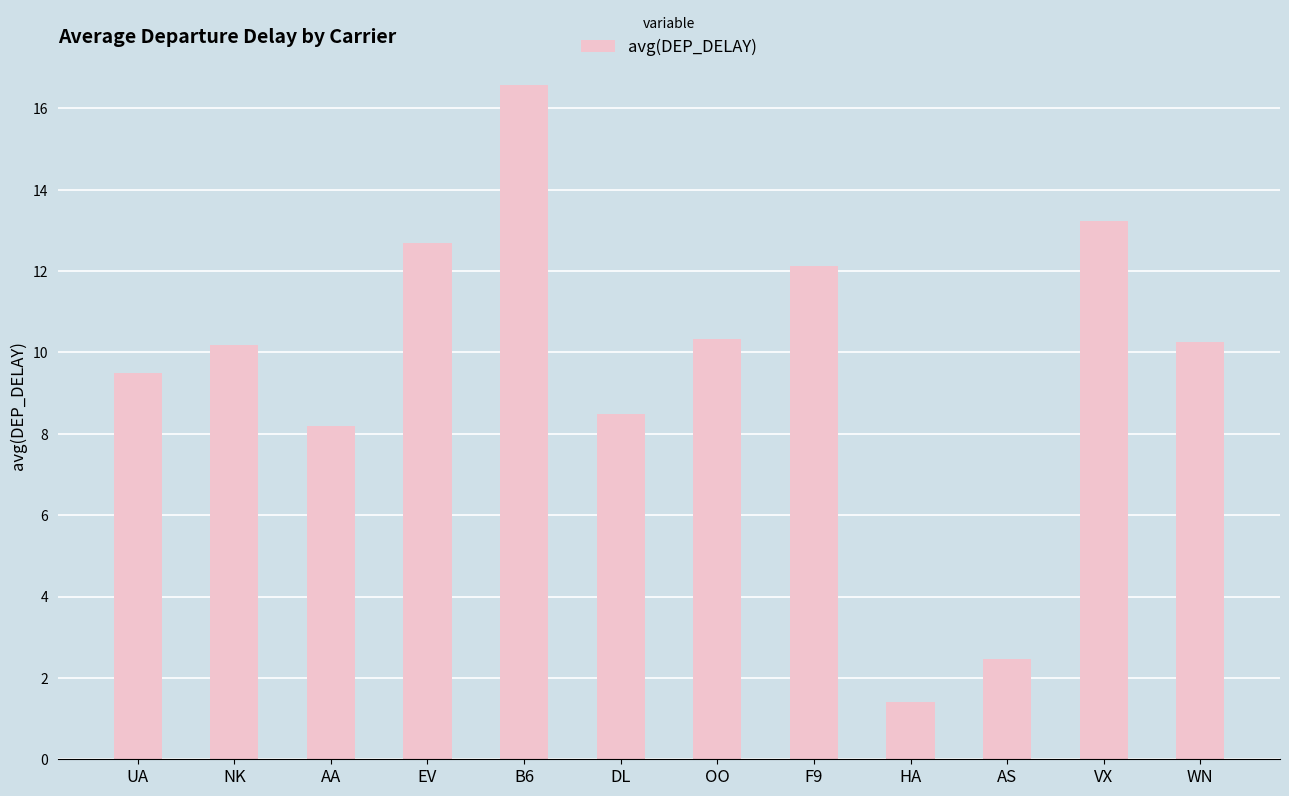

Is it true that the value at B6 is 16.6?

True